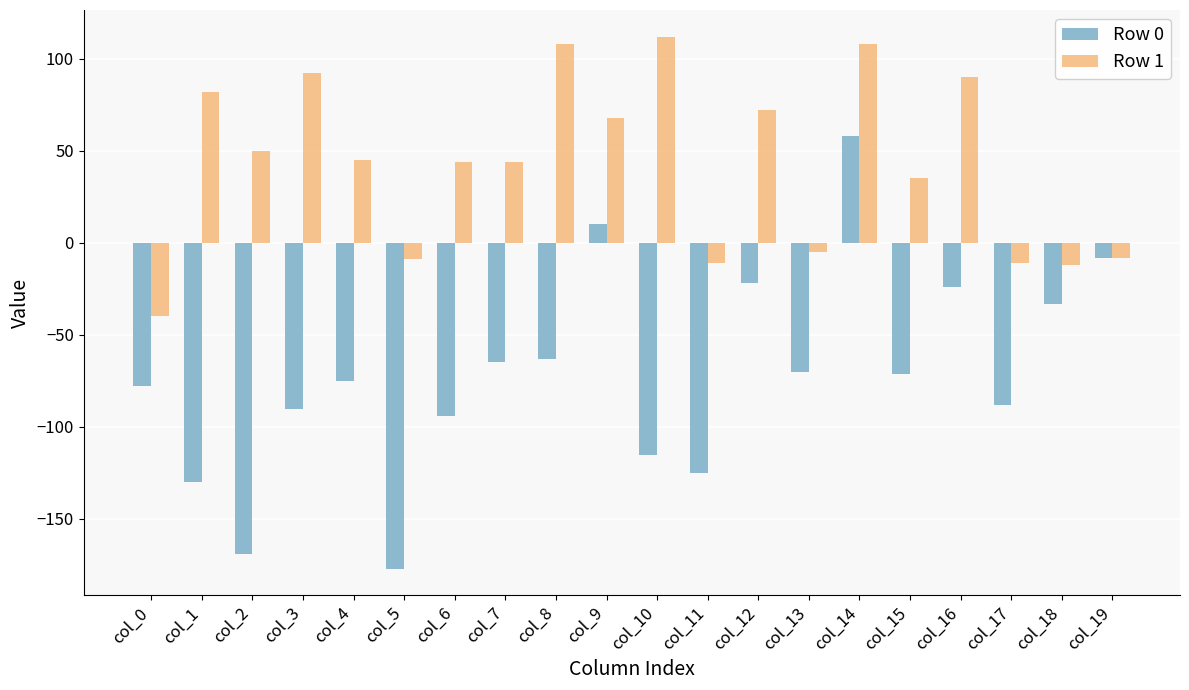

Is the value of Row 0 at col_16 greater than the value of Row 1 at col_18?

No